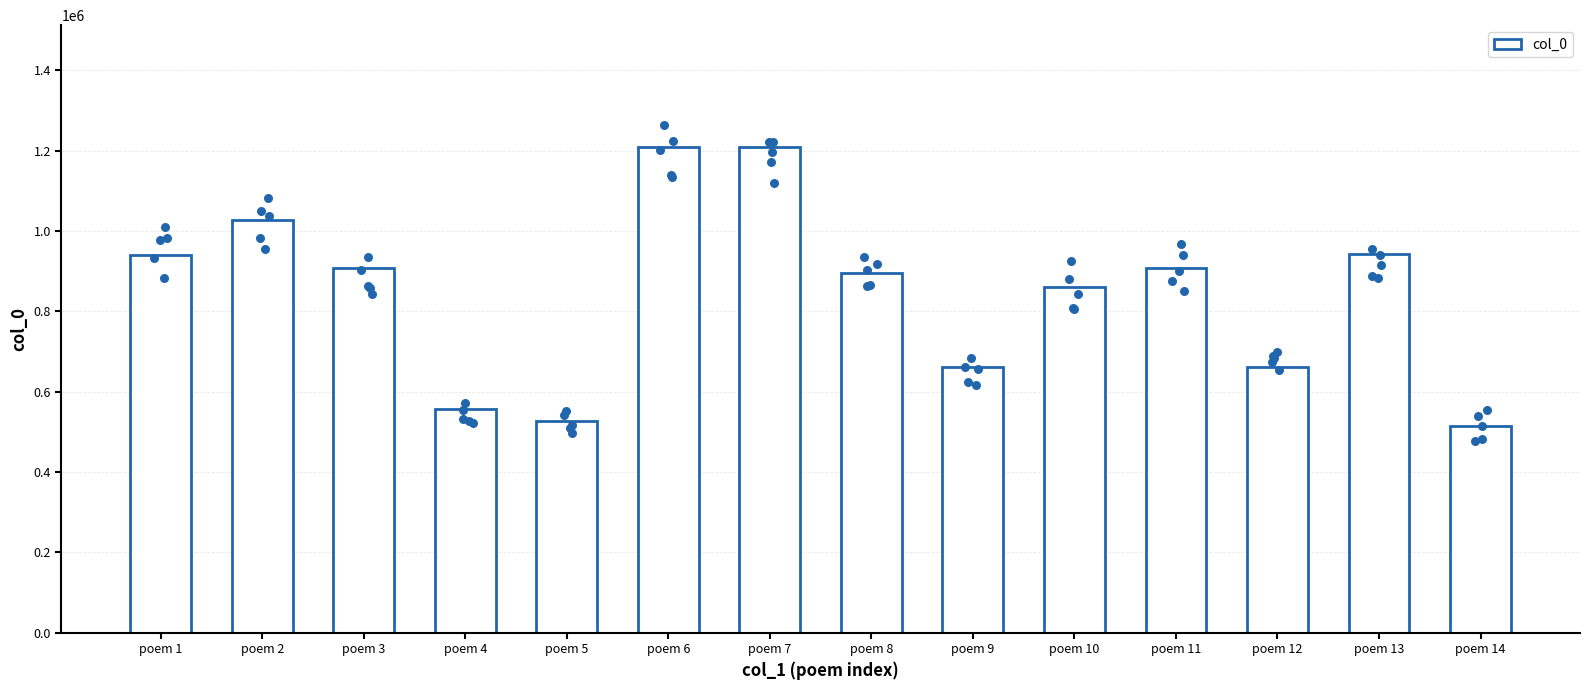

Which has a higher value, poem 7 or poem 1?

poem 7